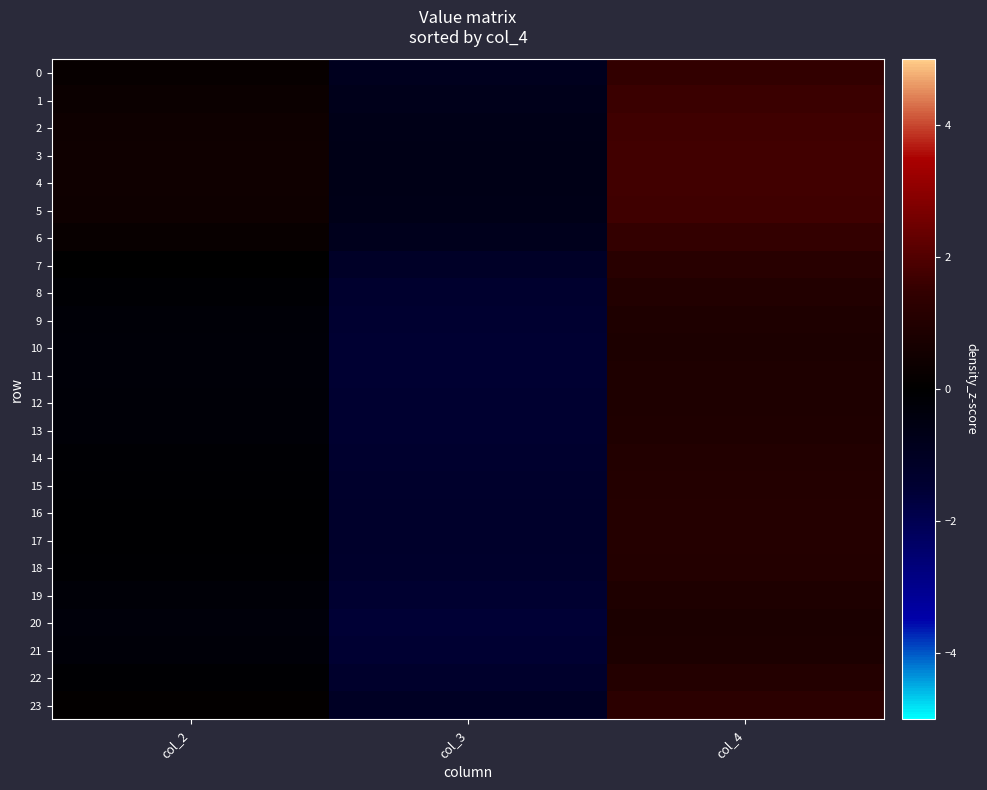

Rank the series at col_2 from highest to lowest value.

4, 3, 5, 2, 1, 6, 0, 23, 7, 17, 16, 15, 22, 18, 14, 8, 13, 9, 12, 19, 11, 10, 21, 20